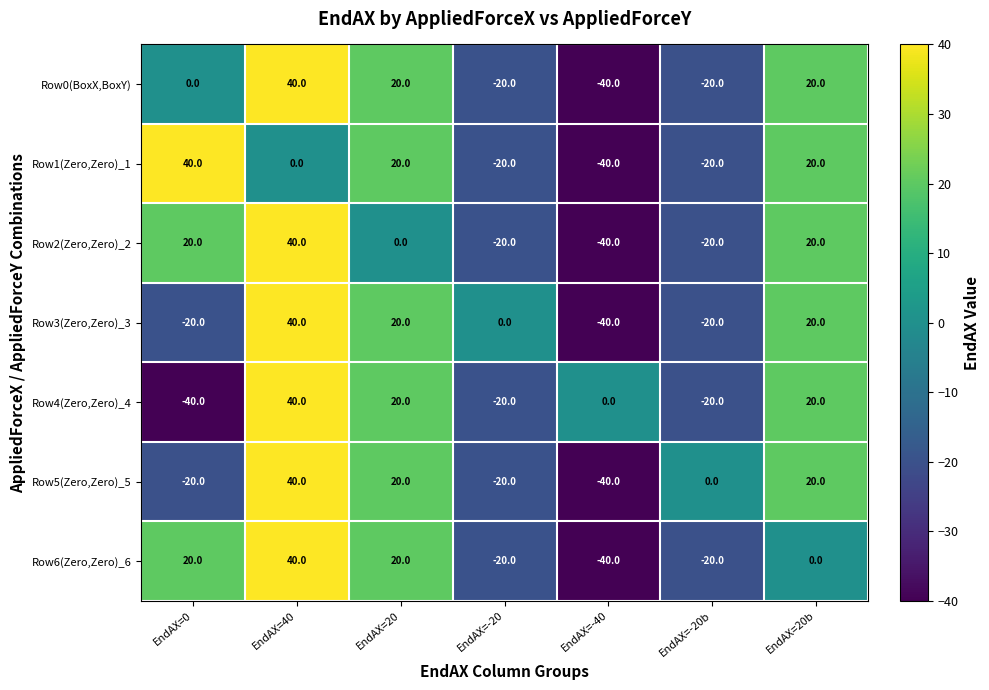

Read the Row4(Zero,Zero)_4 value at EndAX=20b, to the nearest 5.

20